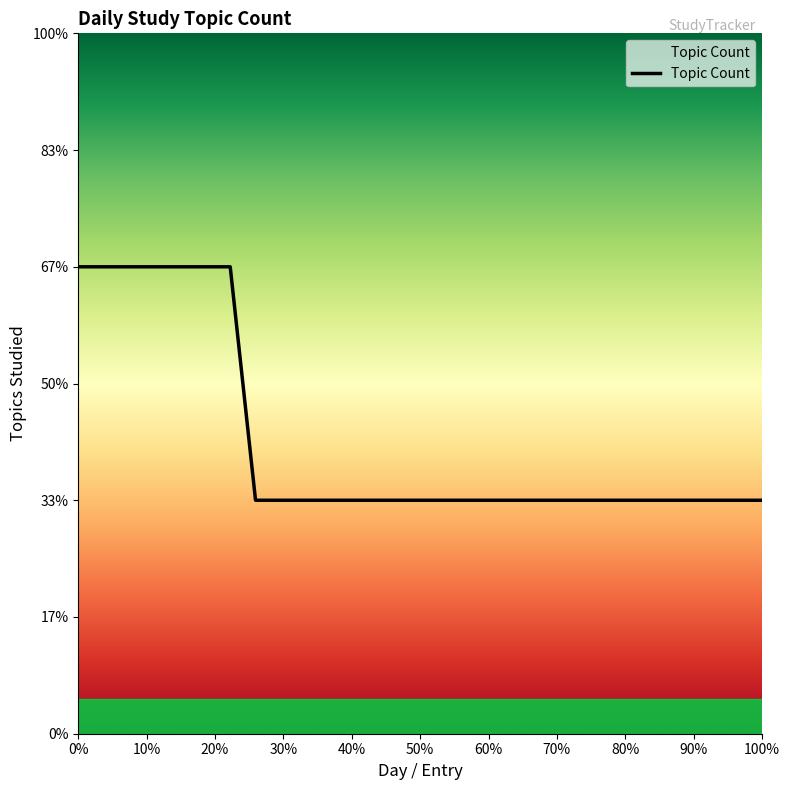

Is this an area chart (filled region under the line)?

Yes